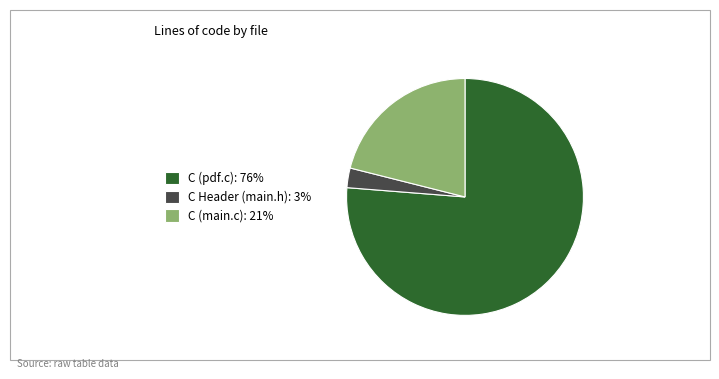

Does C Header (main.h) account for over 50% of the chart?

No